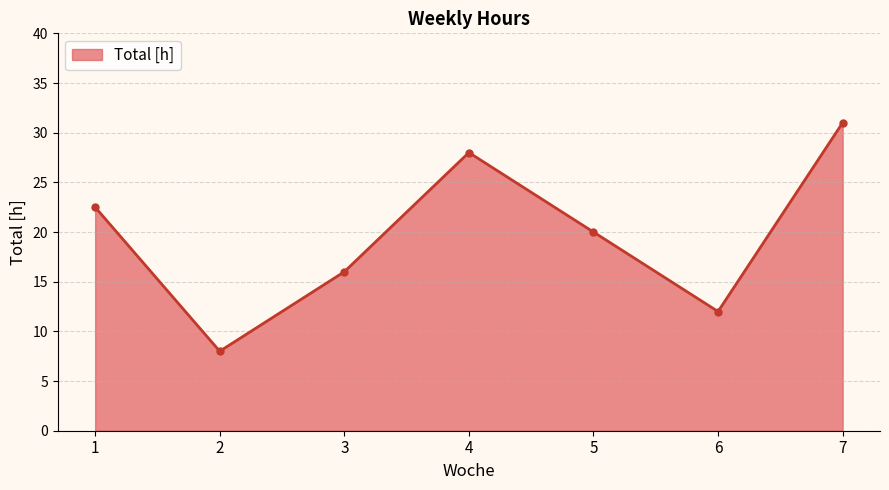

What is the difference between the maximum and minimum values?

23.0